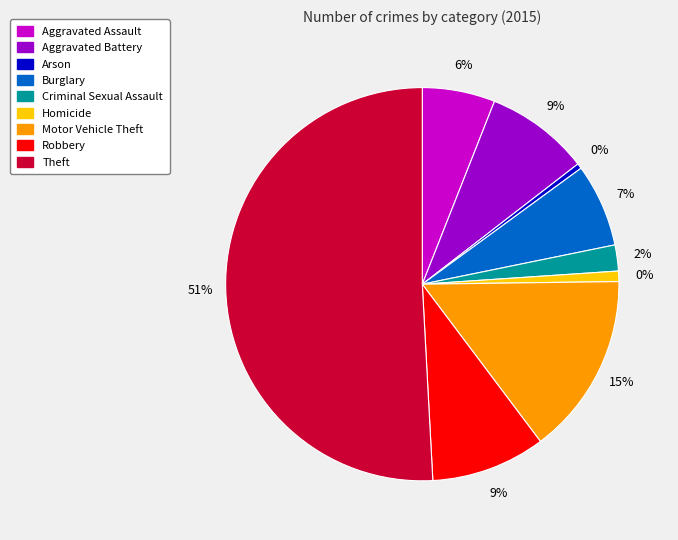

What is the majority slice?

Theft